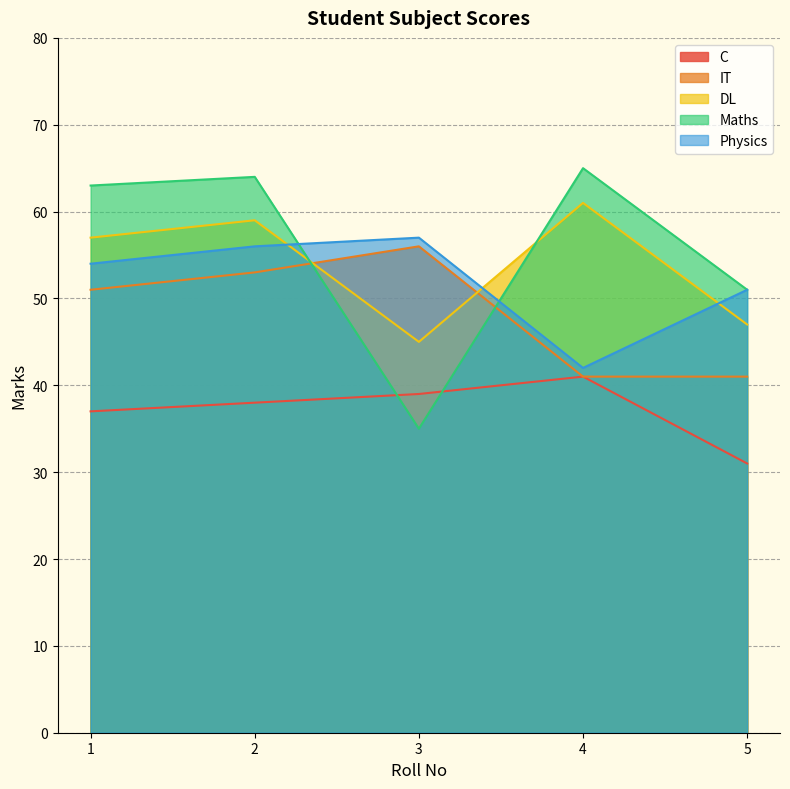

How many series are shown in this chart?

5